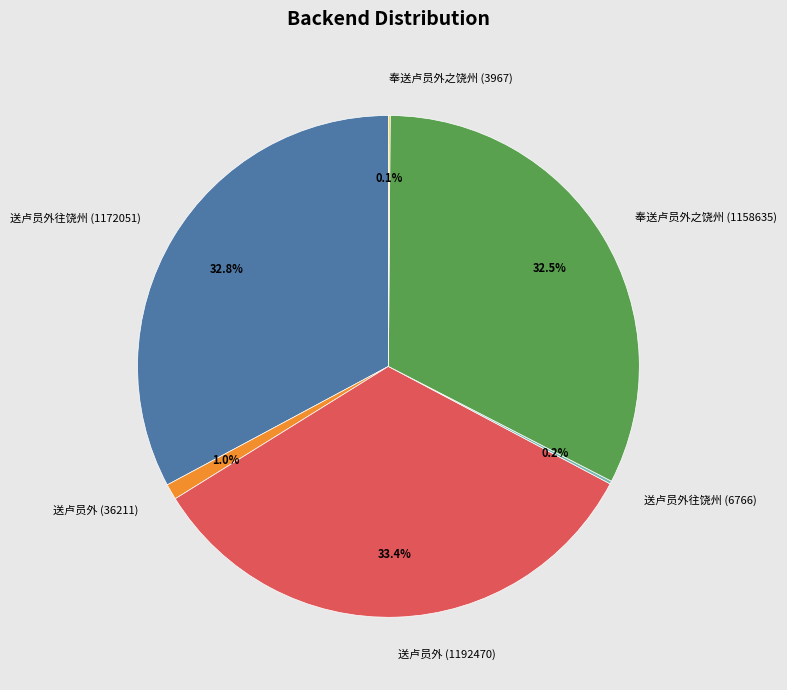

Which slice is the largest?

送卢员外 (1192470)